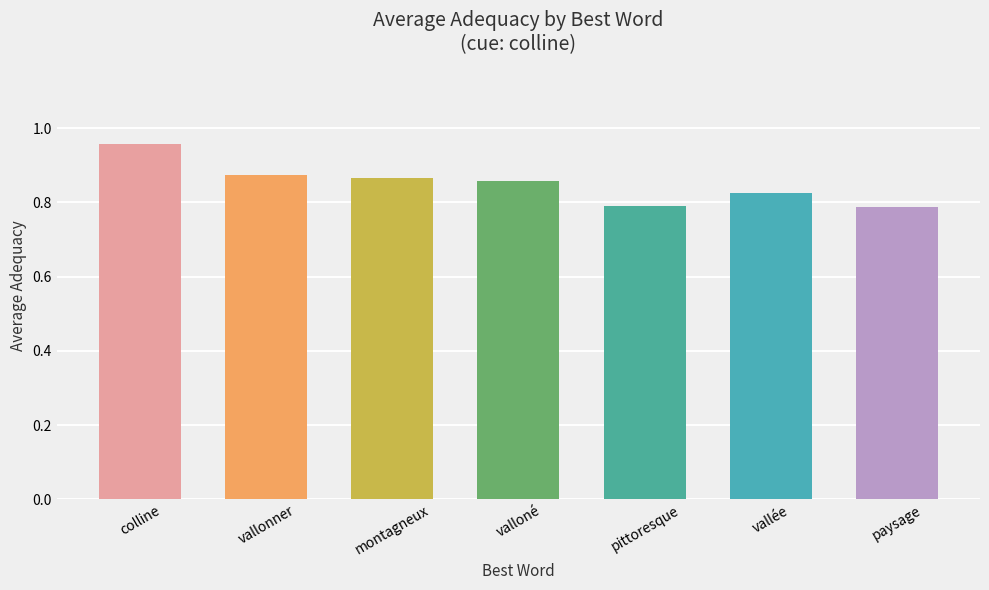

What is the difference between the values at colline and paysage?

0.2